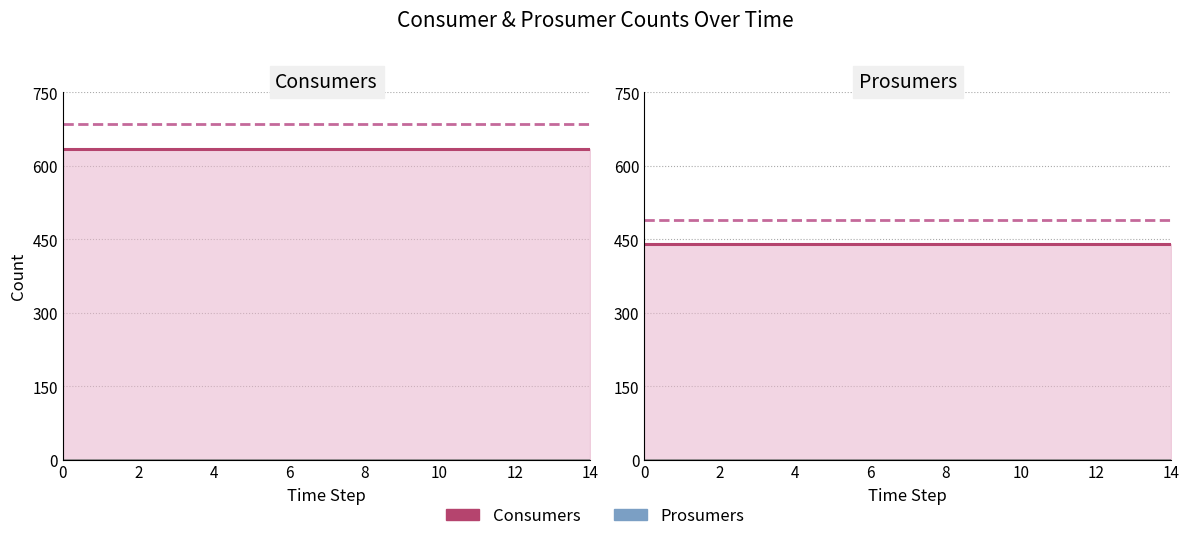

At how many categories does at least one series exceed 155?

15